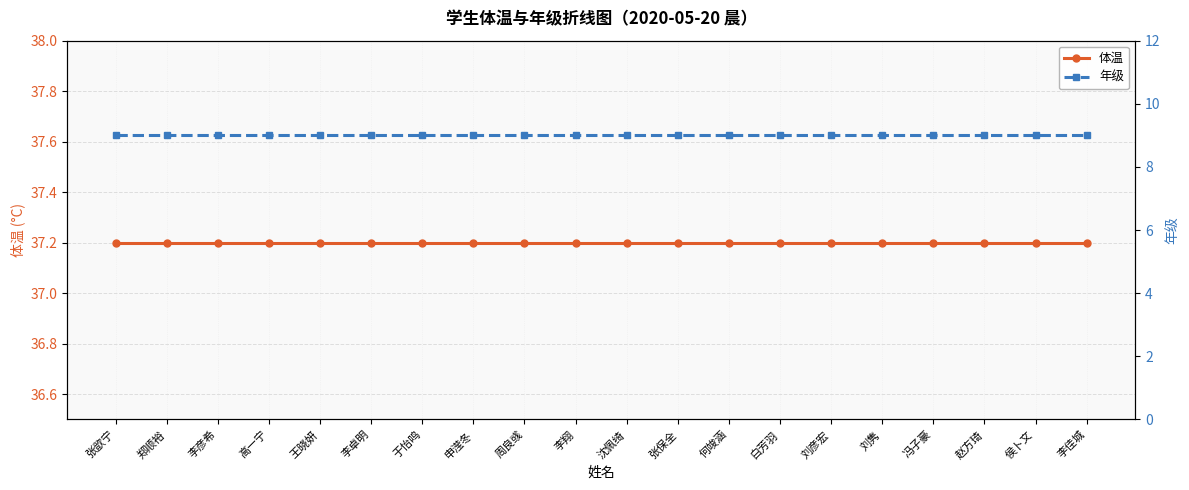

True or false: 体温 and 年级 intersect in this chart.

False